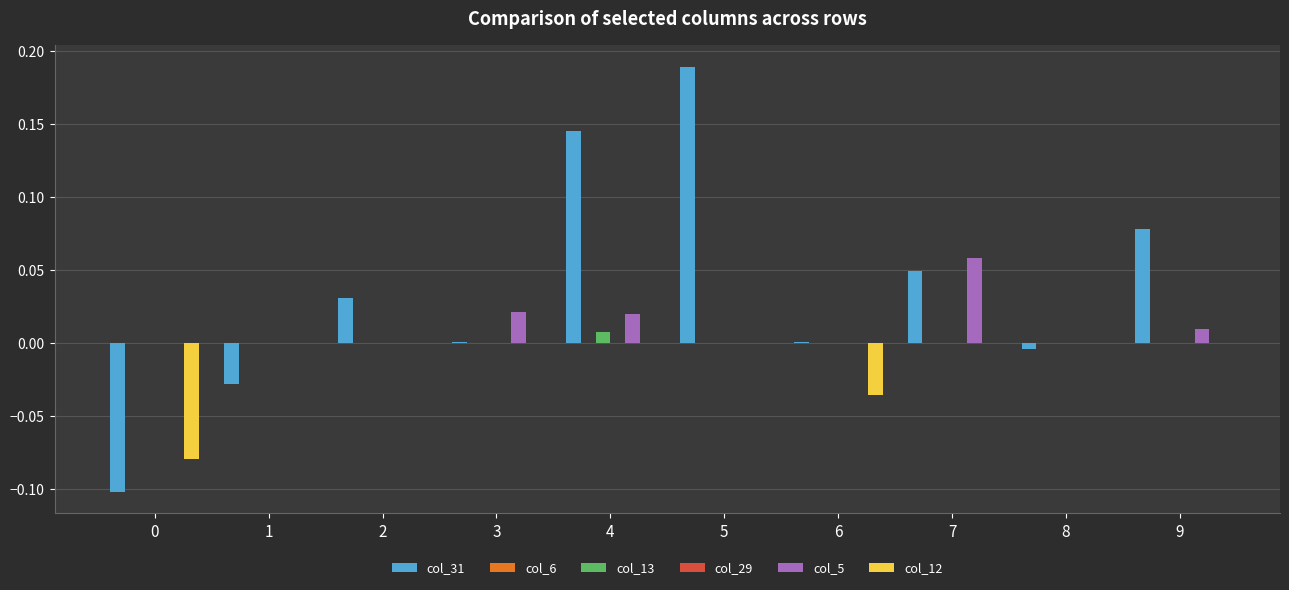

How many groups of bars are there?

10